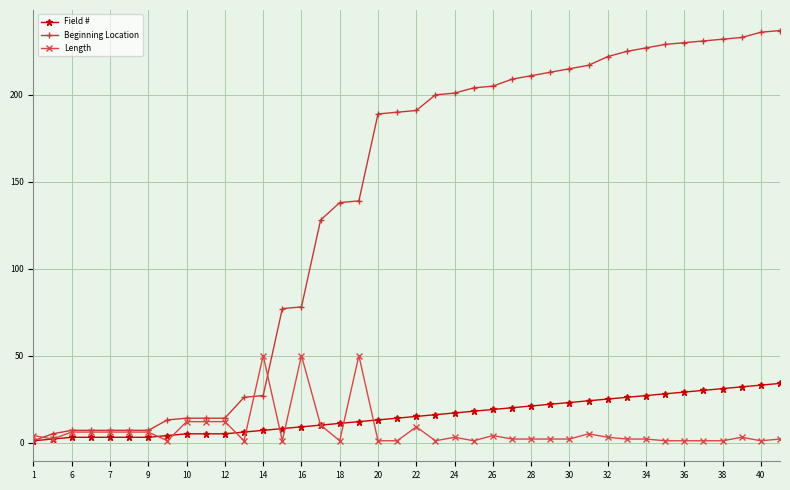

Rank the series by their maximum value, from lowest to highest.

Field #, Length, Beginning Location